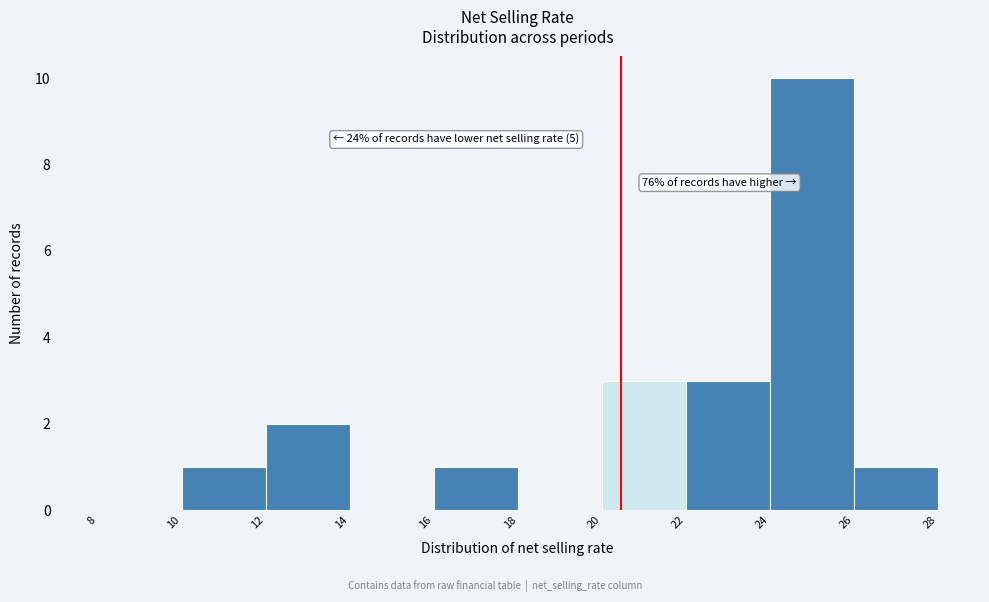

Over which range of the x-axis is the bar tallest?

24 to 26